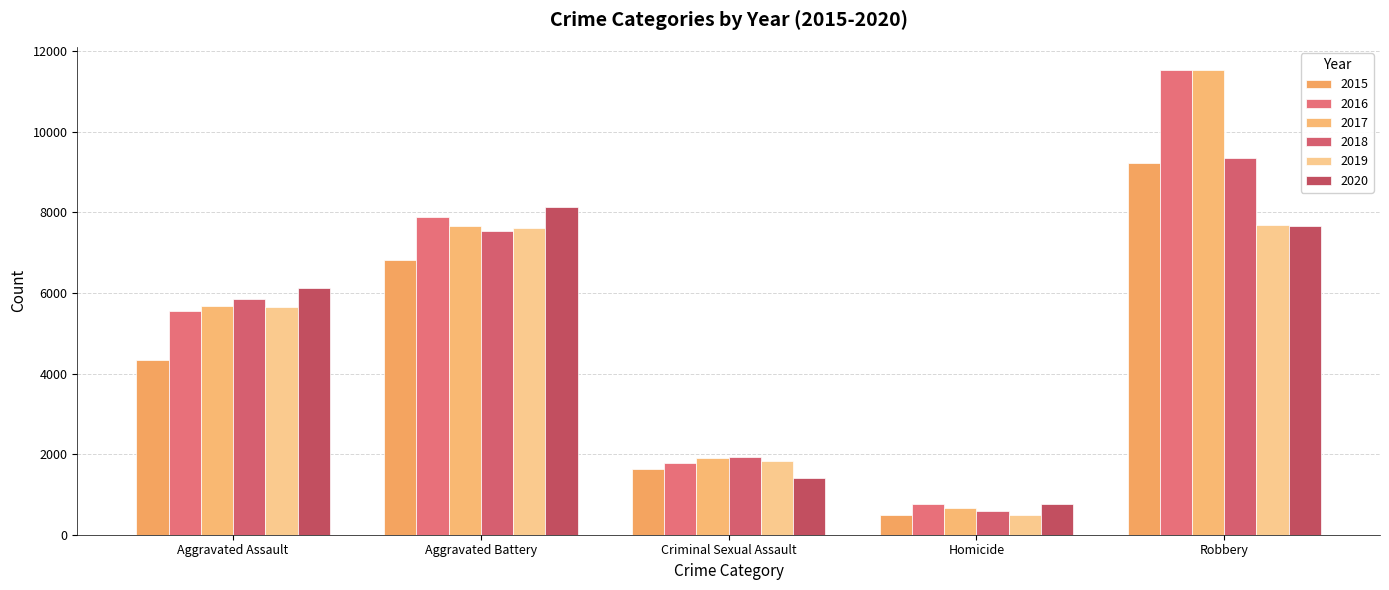

List the series in order of their peak value, highest first.

2016, 2017, 2018, 2015, 2020, 2019